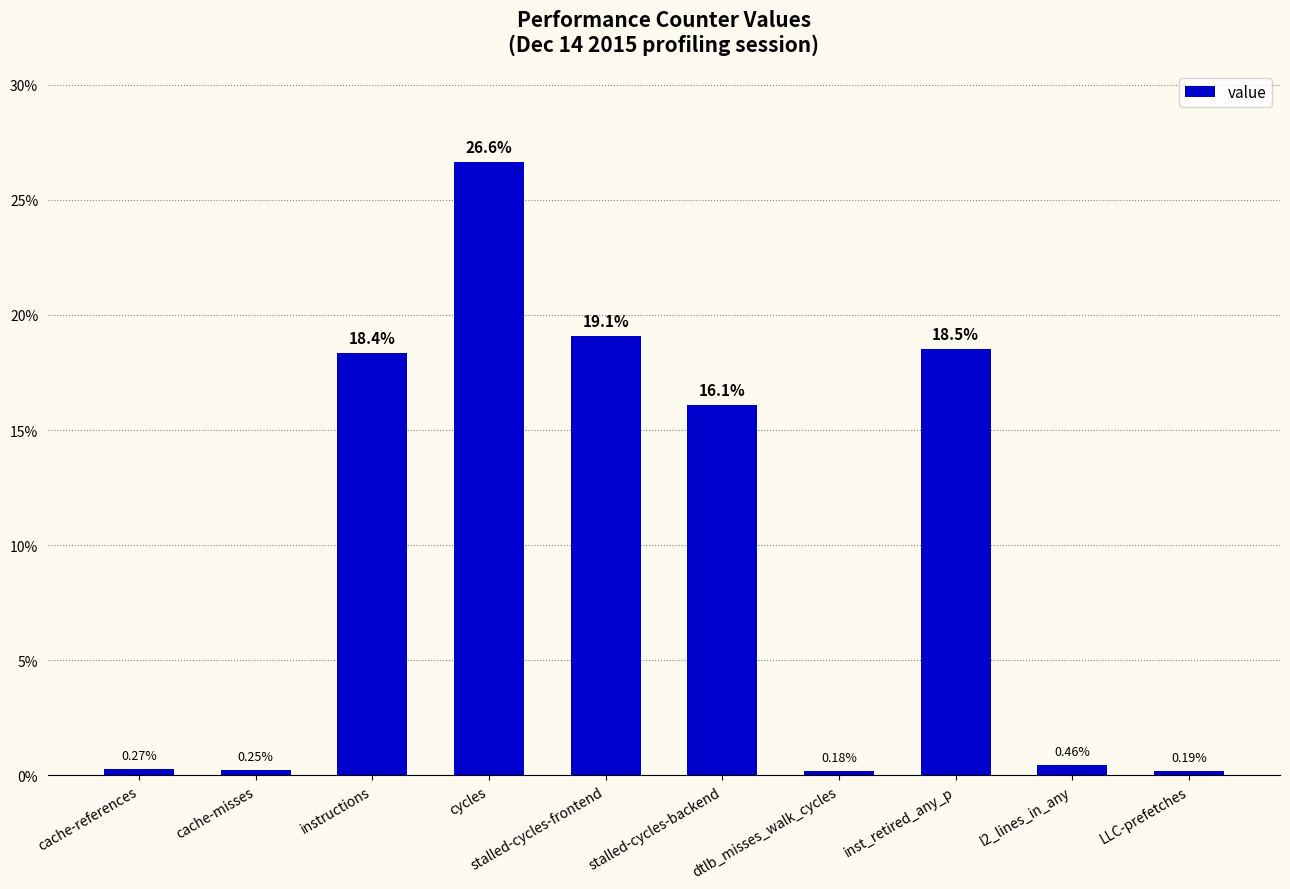

What position from the right is stalled-cycles-backend?

5